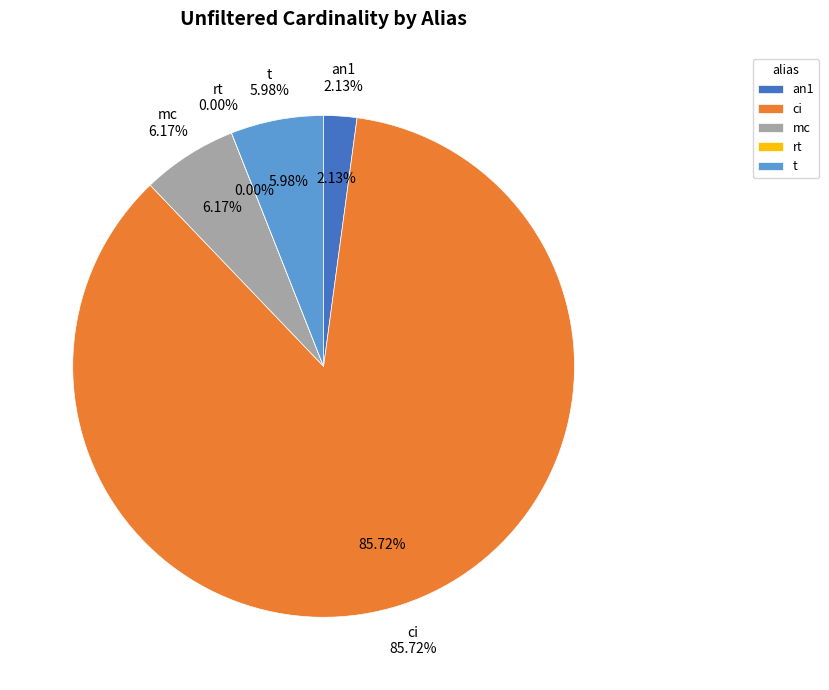

Does any single category account for the majority?

Yes